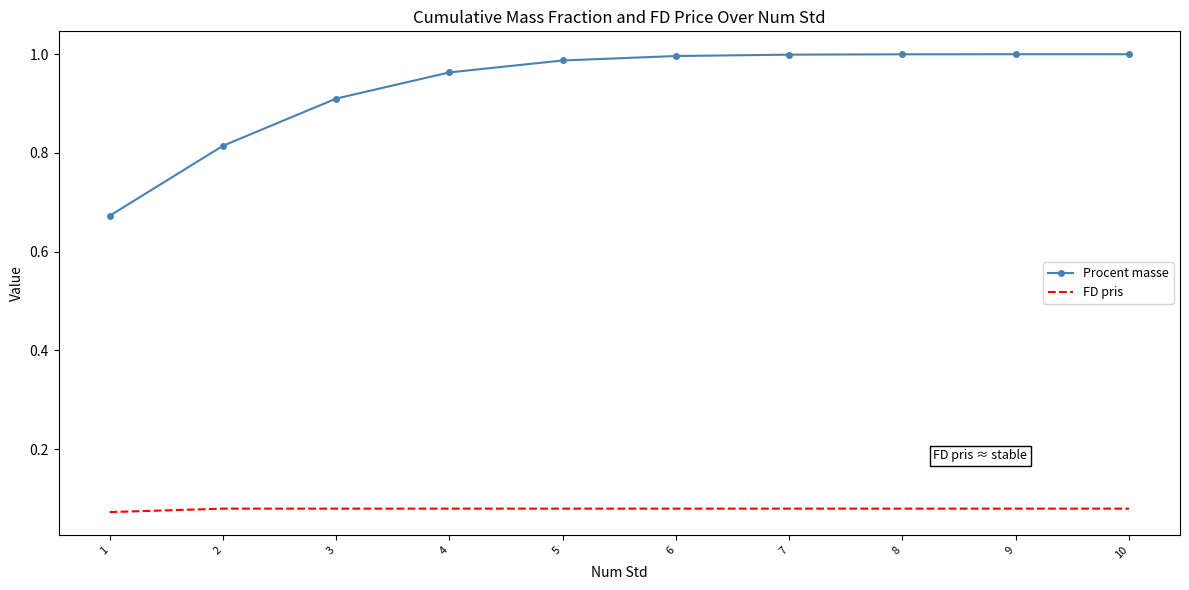

List the series in order of their peak value, highest first.

Procent masse, FD pris